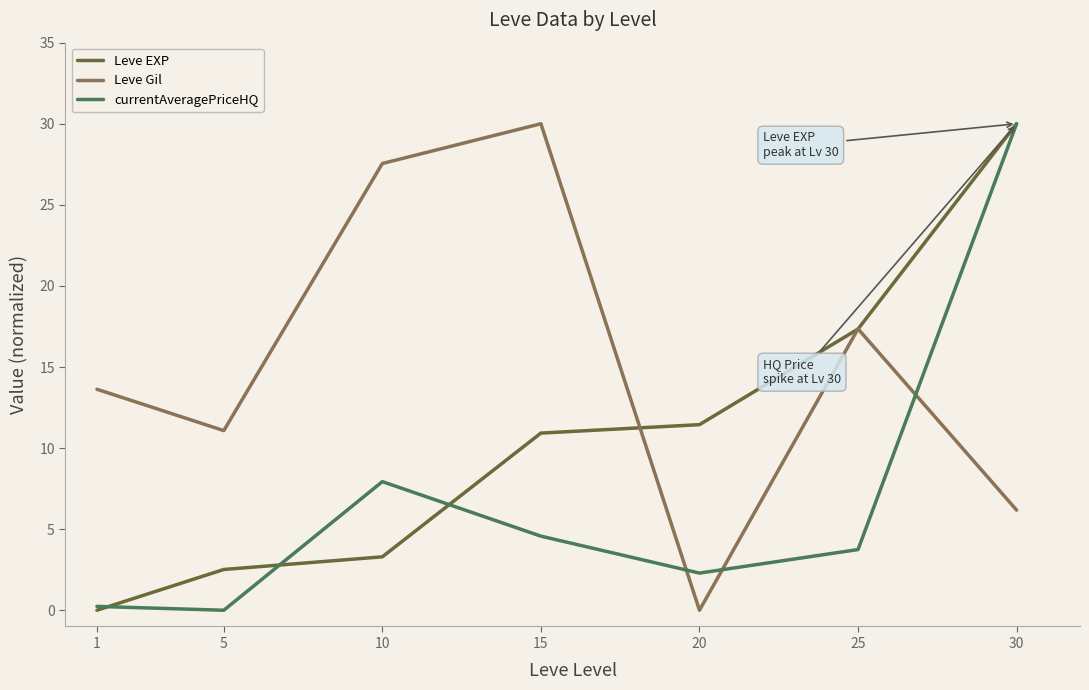

What is the spread (max minus min) of values at 10?

24.3